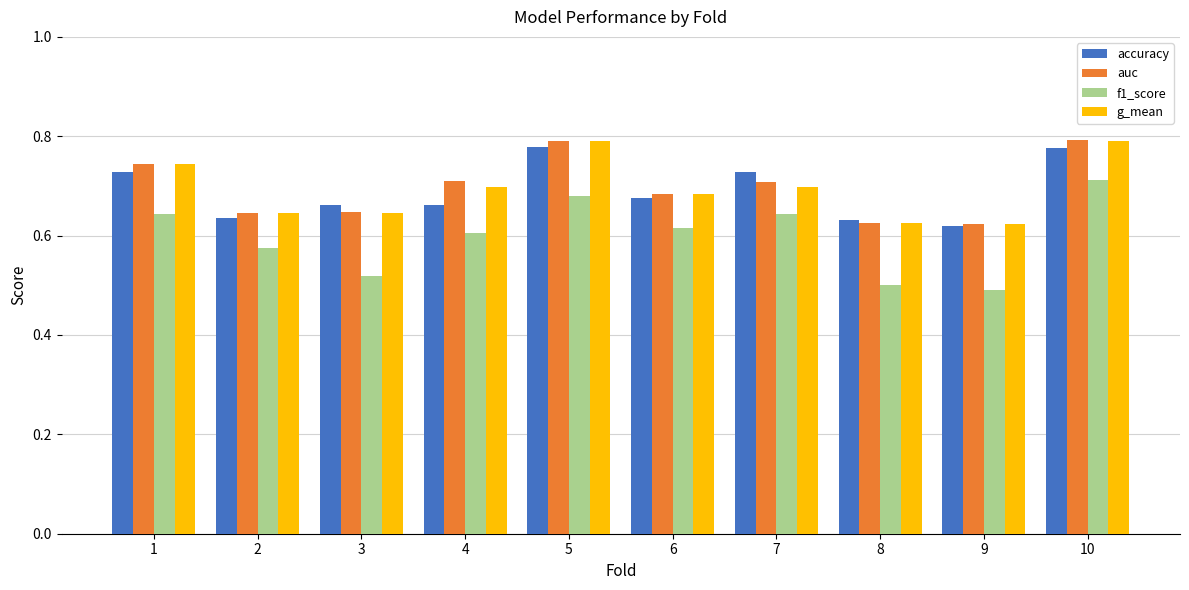

At which category is the sum across all series the highest?

10